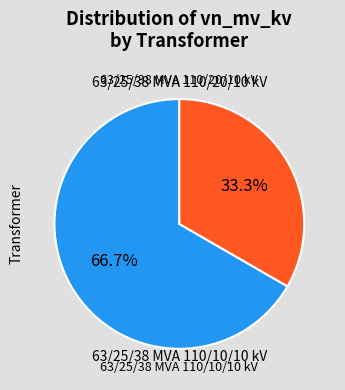

How many segments does this pie chart have?

2